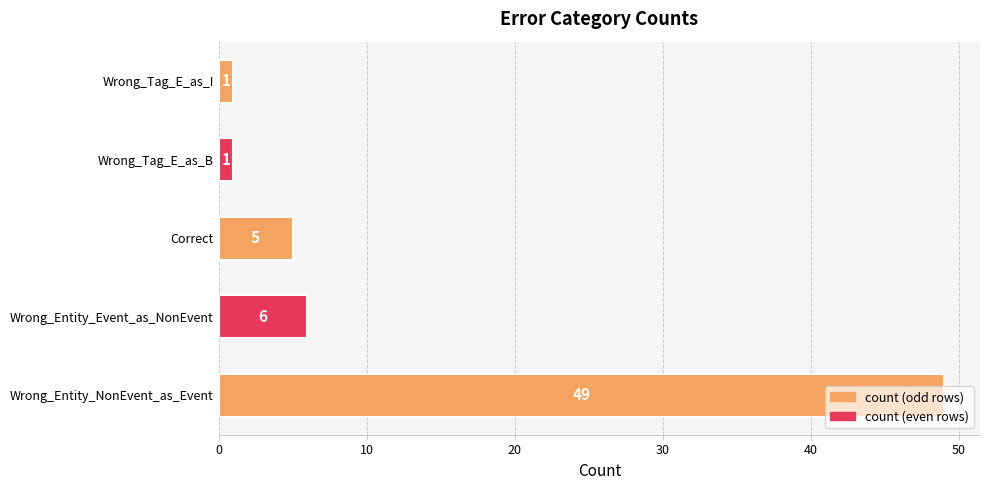

True or false: the data shows 1 at Wrong_Tag_E_as_B.

True